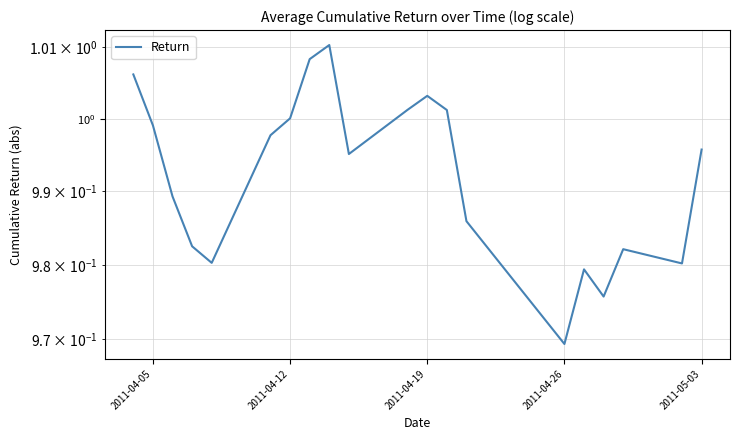

What is the maximum value shown in the chart?

1.0